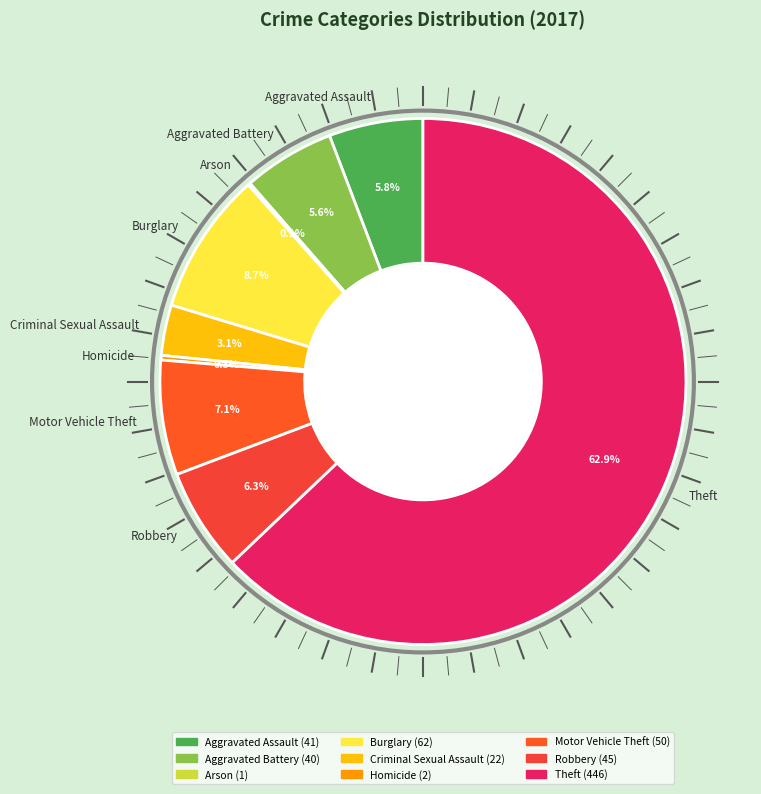

How much of the chart is everything except Aggravated Battery?

94.4%